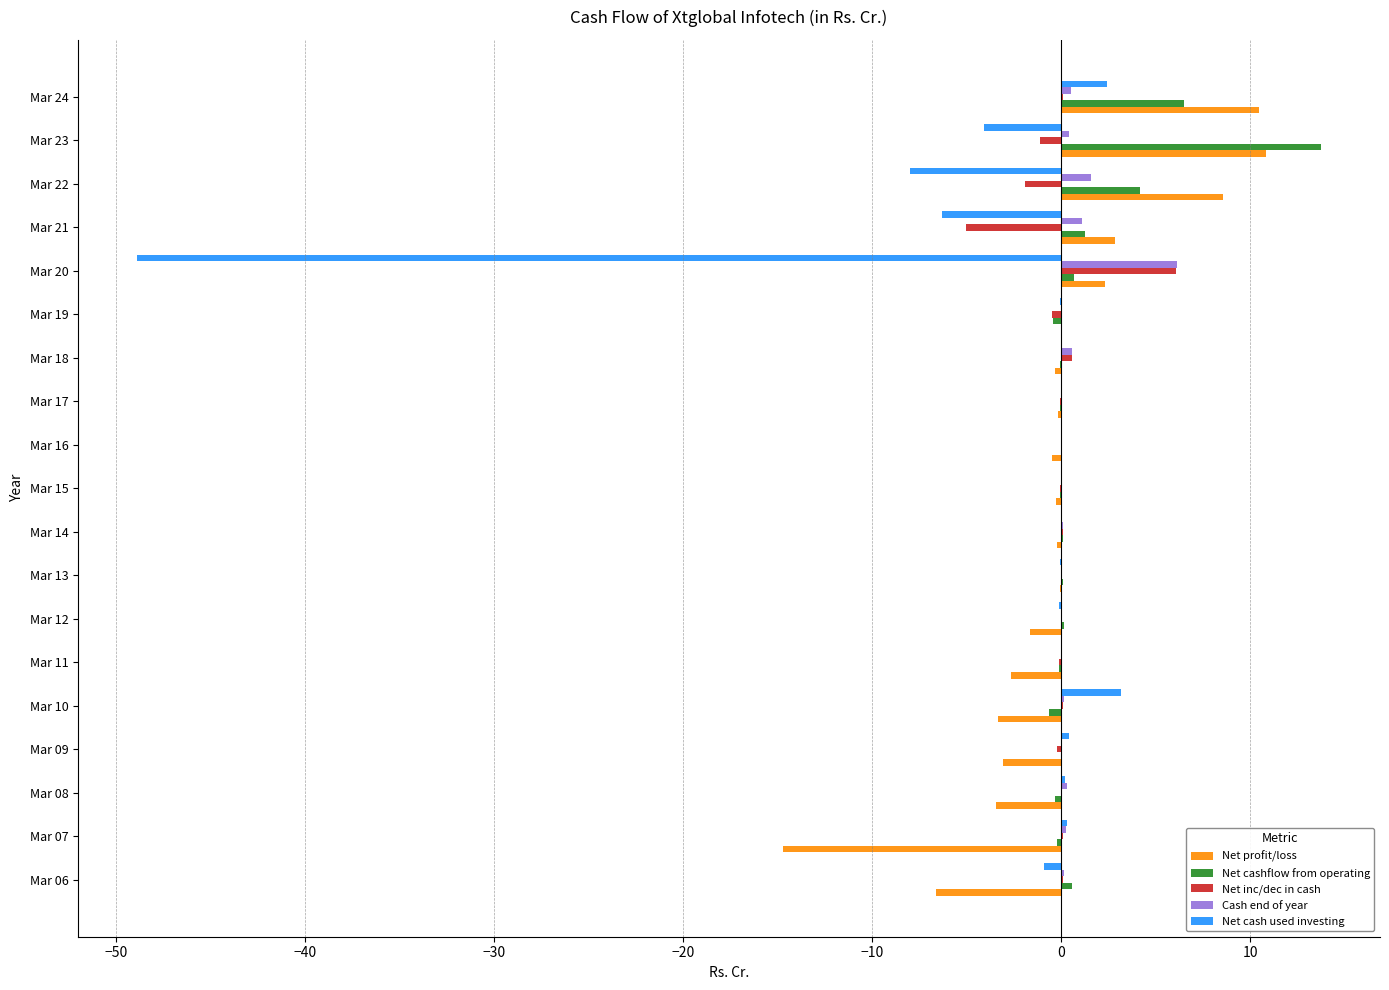

Which series has the largest total across all categories?

Net cashflow from operating